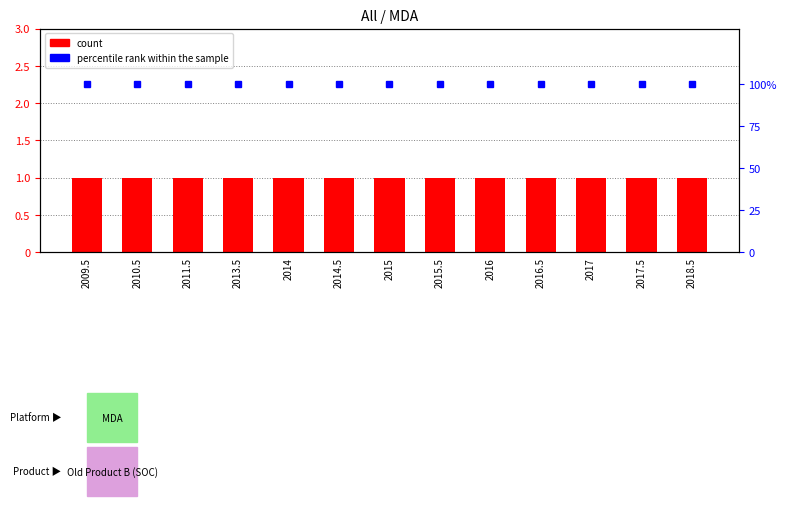

Which label corresponds to the largest value in the chart?

2009.5